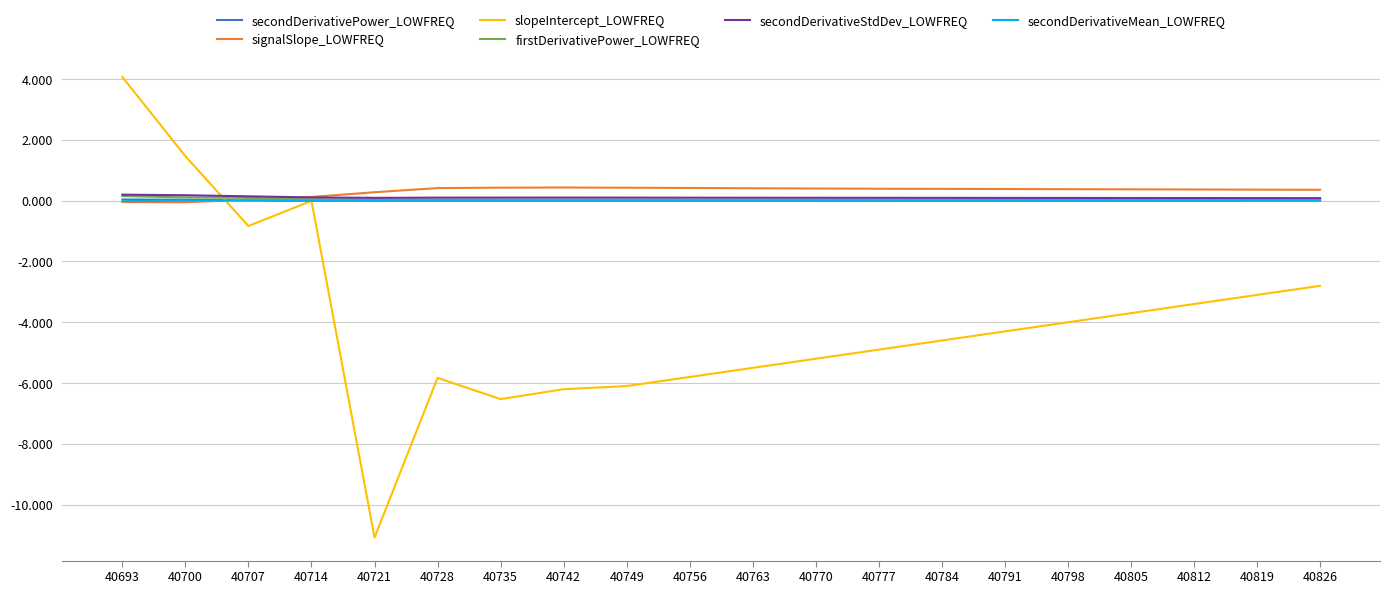

At which category is the sum across all series the highest?

40693